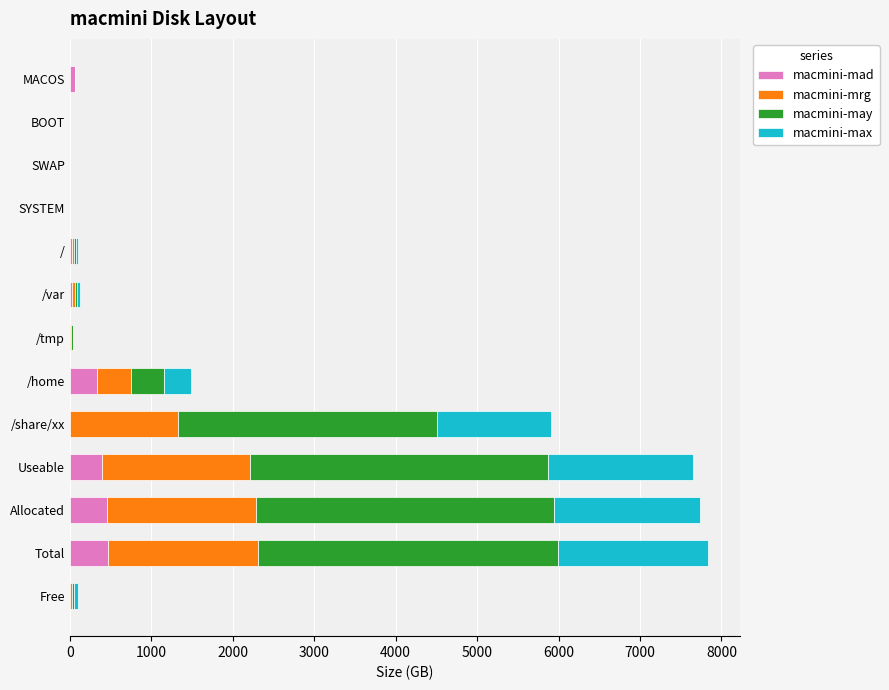

What is the total value across all series at Useable?

7655.6